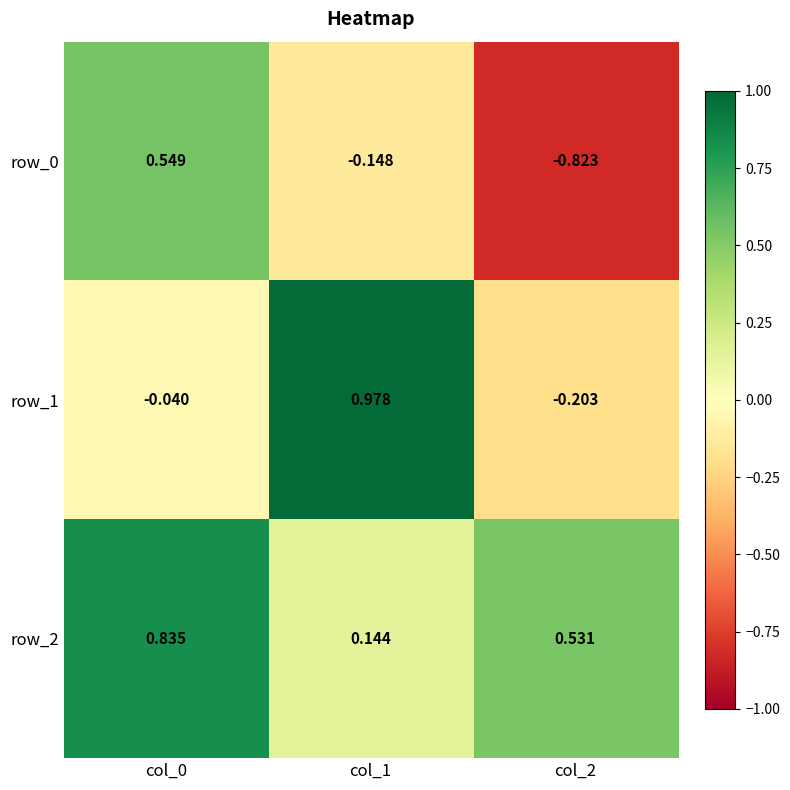

Is the value of row_1 at col_1 greater than the value of row_2 at col_0?

Yes